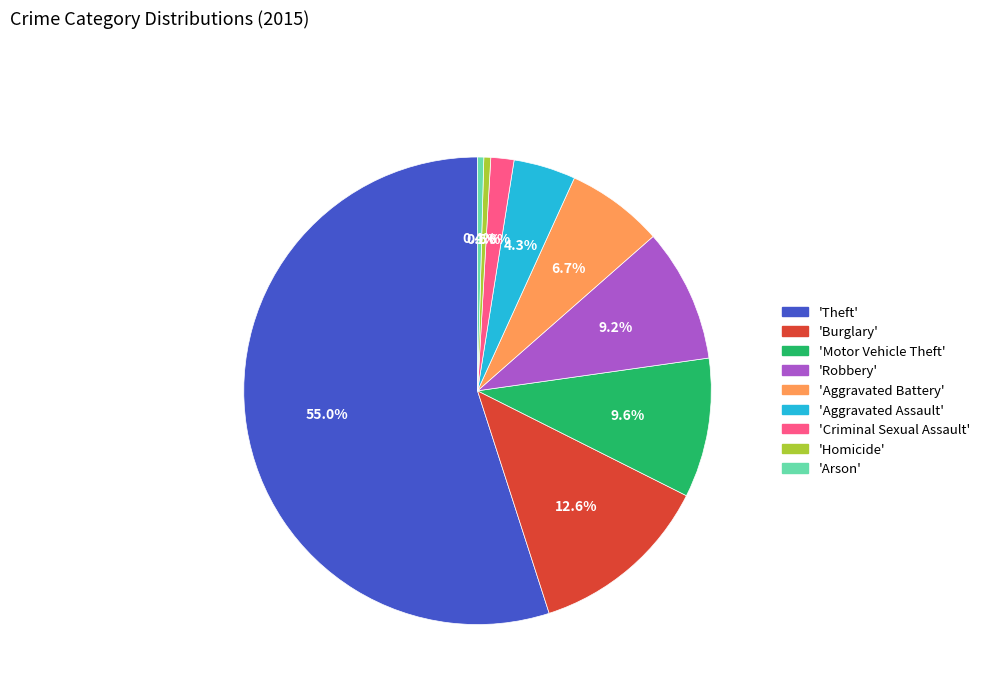

What is the ratio of the value at 'Burglary' to the value at 'Motor Vehicle Theft'?

1.3